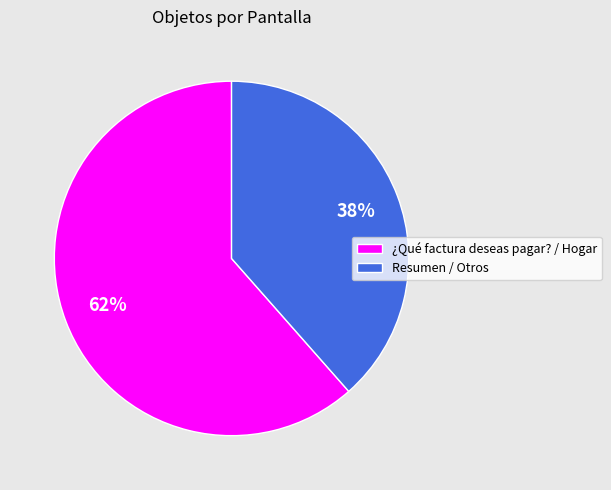

Is there a majority slice in this chart?

Yes